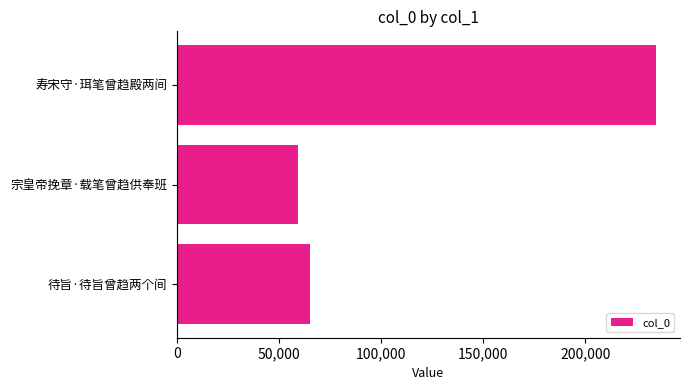

What is the sum of all values?

358932